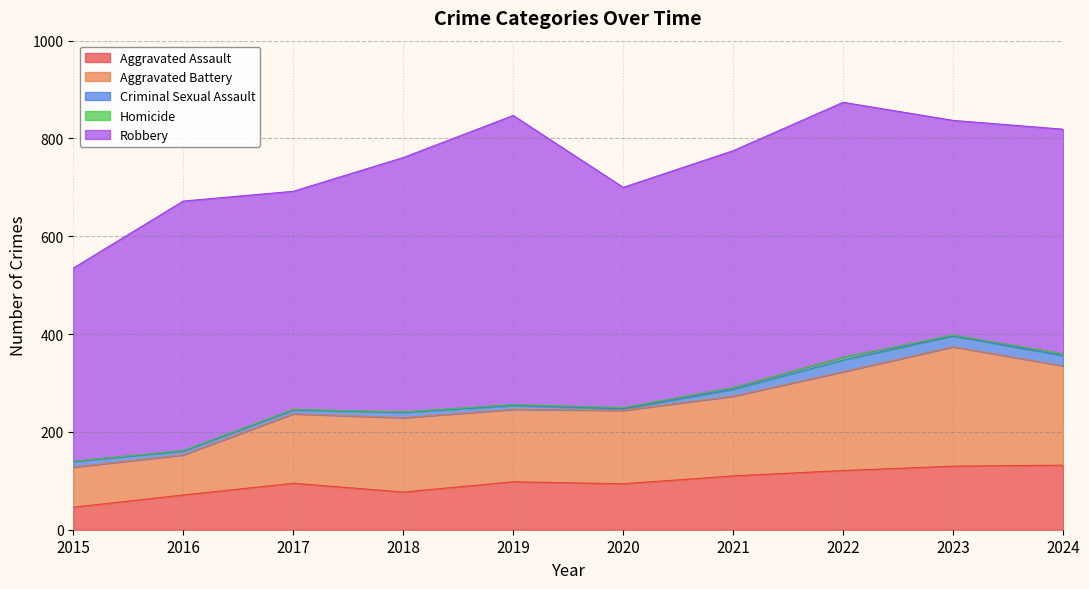

The value of Aggravated Battery at 2023 is 125. True or false?

False